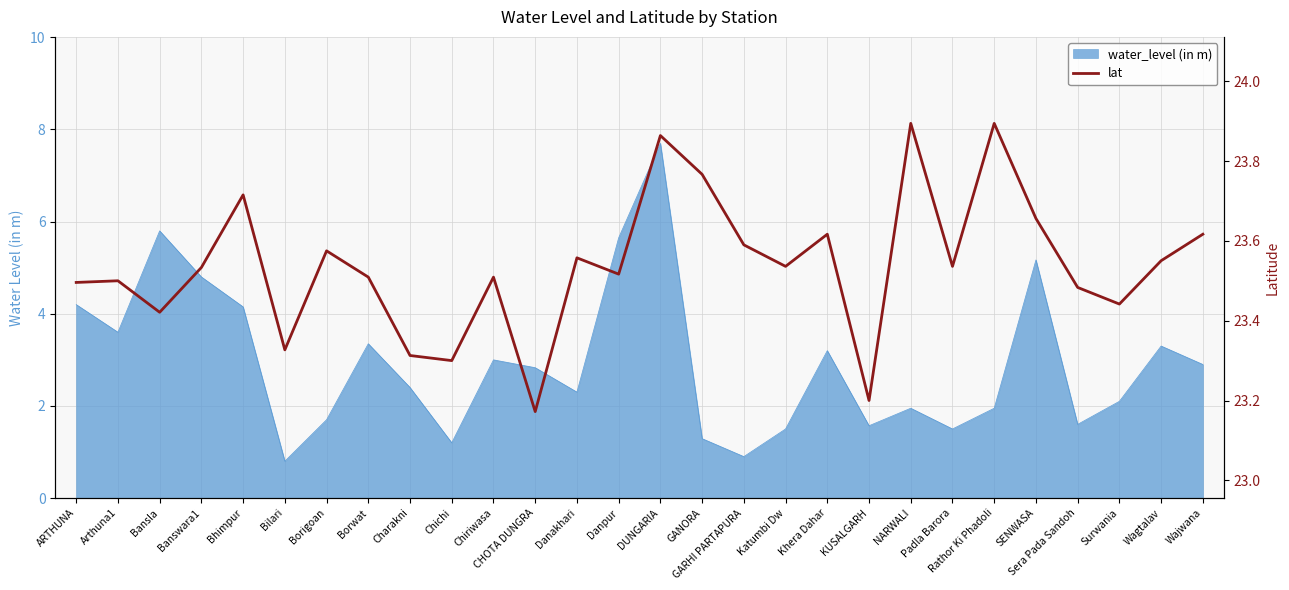

What is the value of the 16th point from the left?

23.8